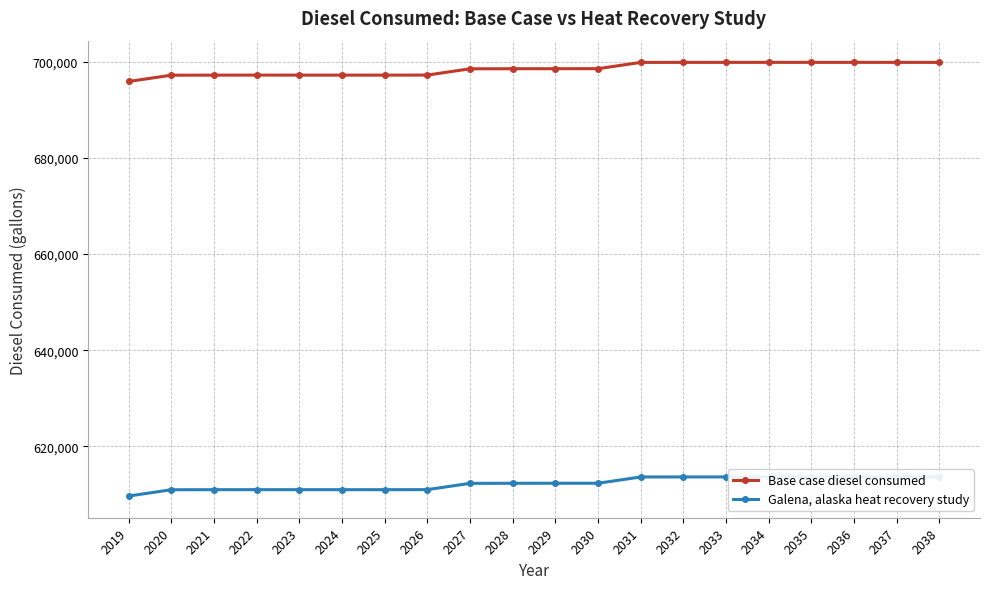

True or false: Galena, alaska heat recovery study and Base case diesel consumed intersect in this chart.

False